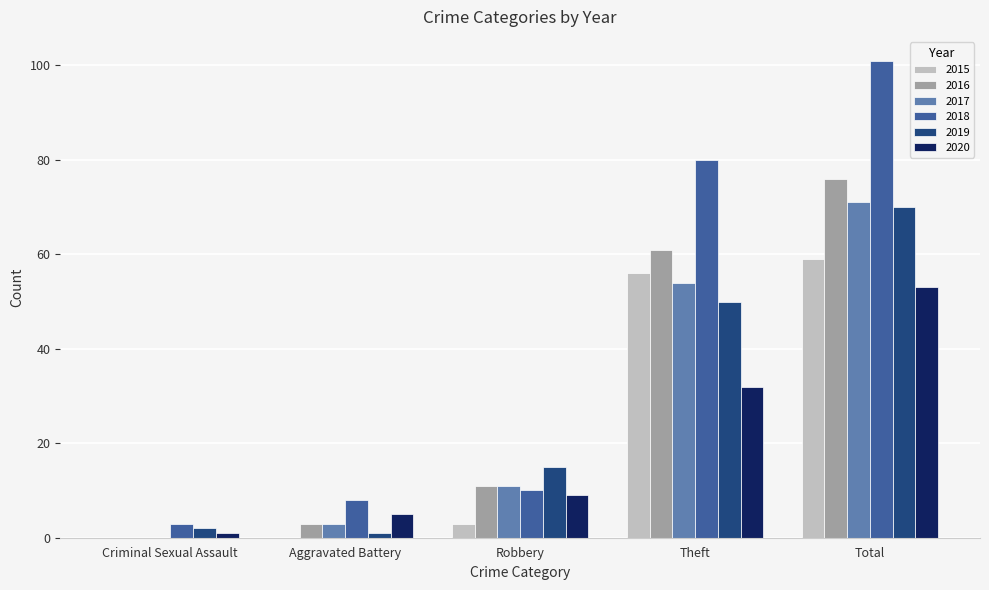

What is the greatest value displayed?

101